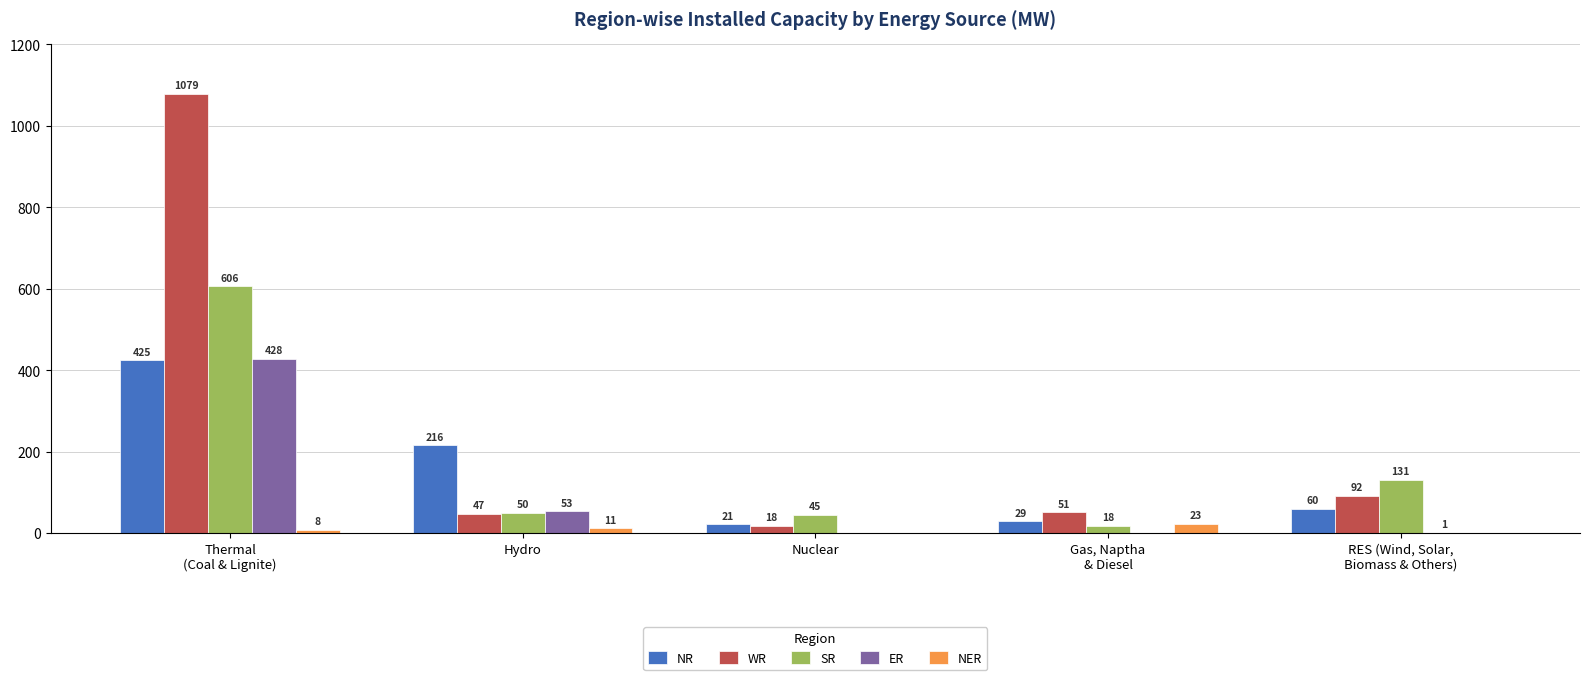

What is the sum of all ER values?

482